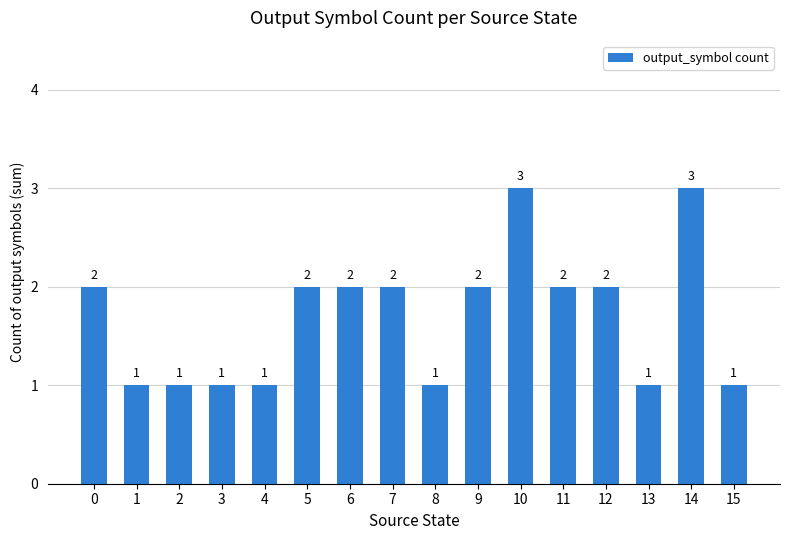

Is it true that the value at 13 is 2?

False